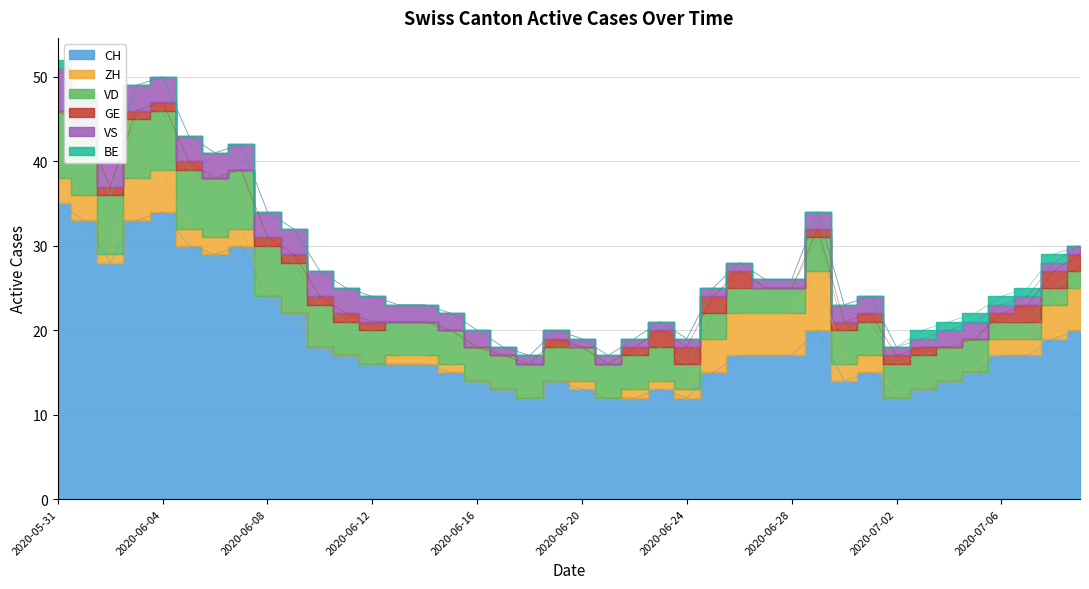

True or false: VD and VS intersect in this chart.

False